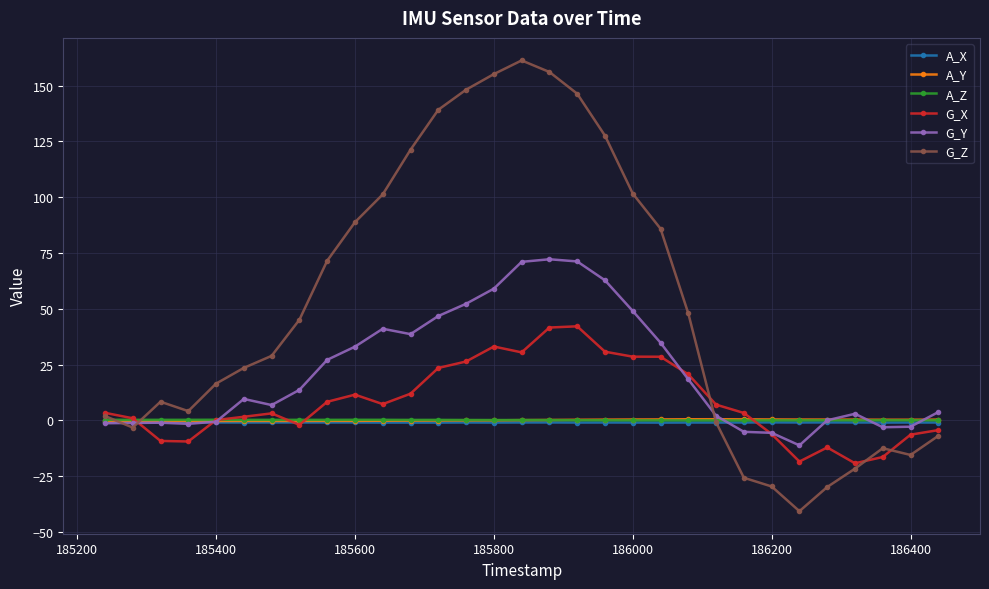

At how many categories does at least one series exceed 94?

10